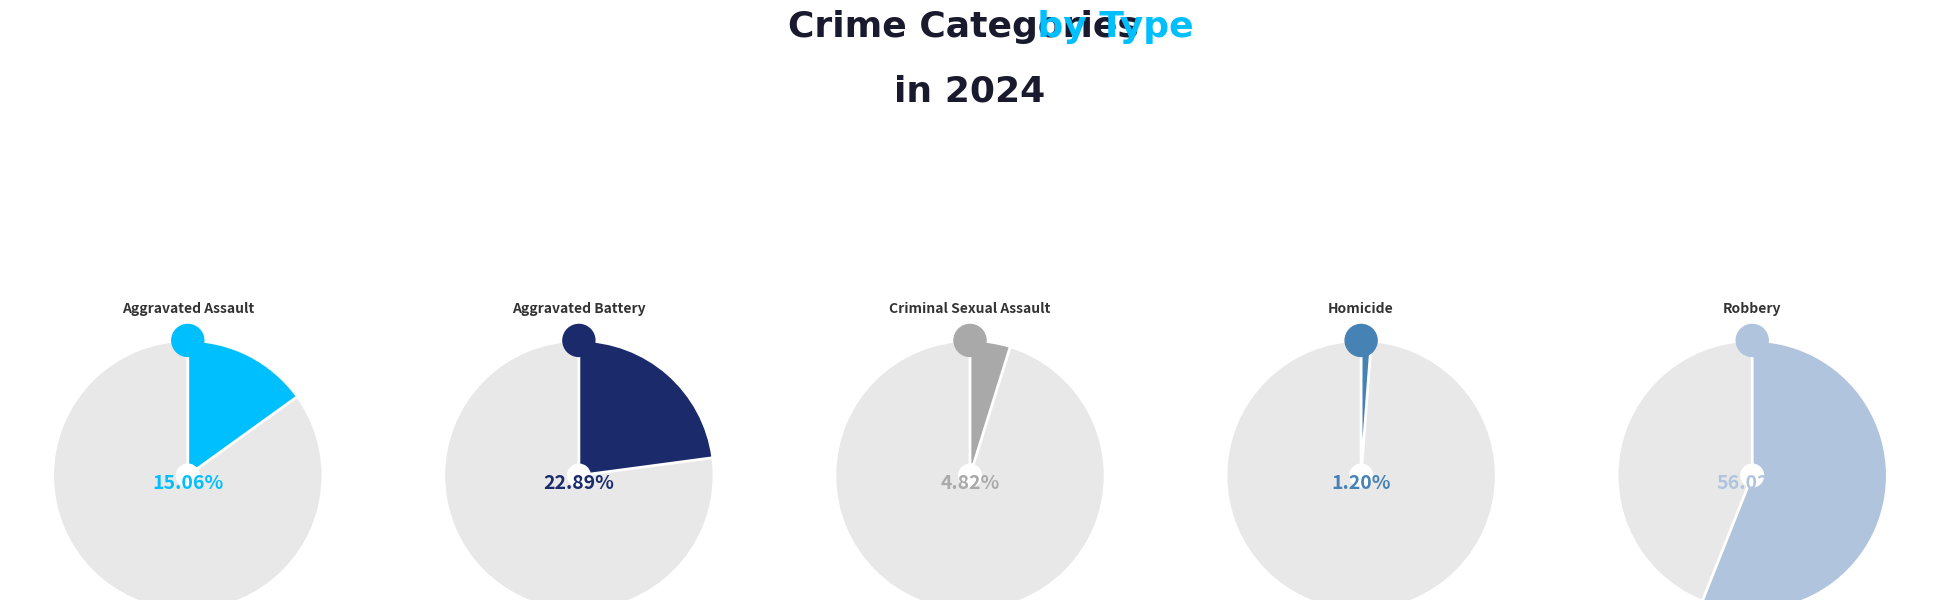

To the nearest percent, what is the combined percentage of Robbery and Criminal Sexual Assault?

61%